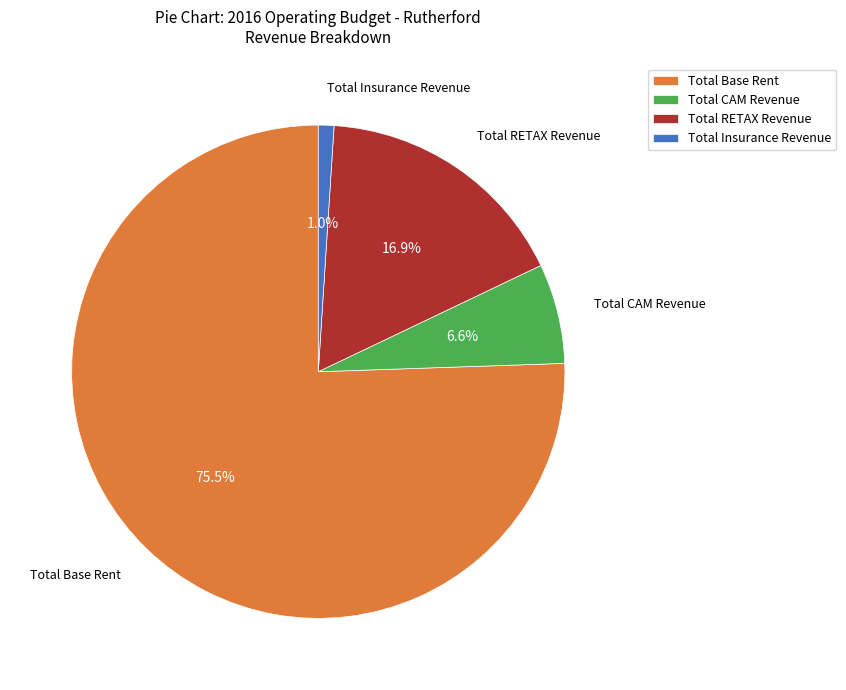

Between Total Insurance Revenue and Total RETAX Revenue, which is larger?

Total RETAX Revenue